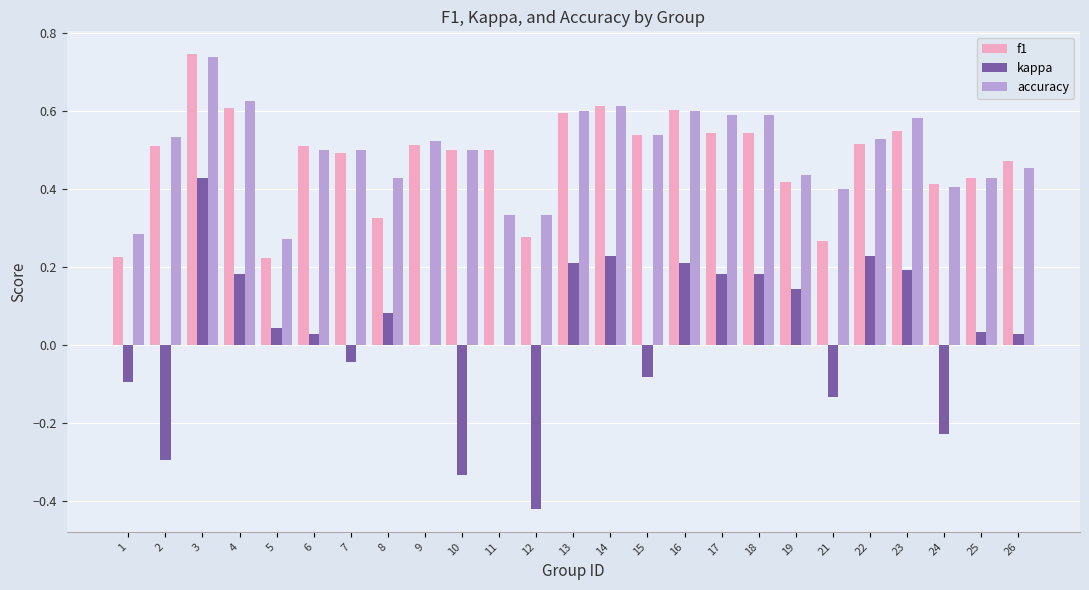

Between 14 and 21, which series saw the biggest shift?

kappa